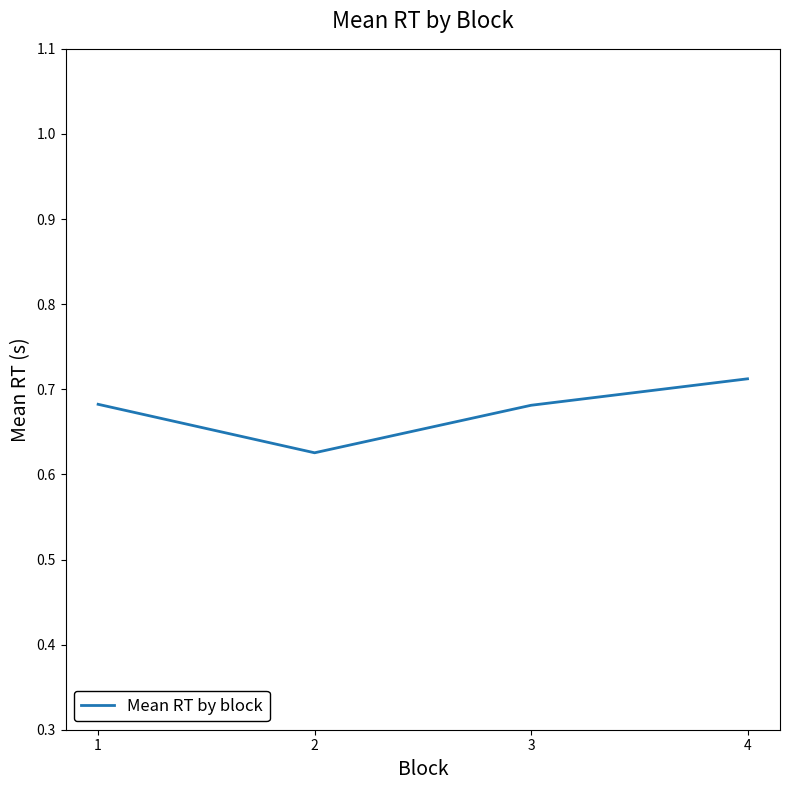

Does the chart have visible grid lines?

No